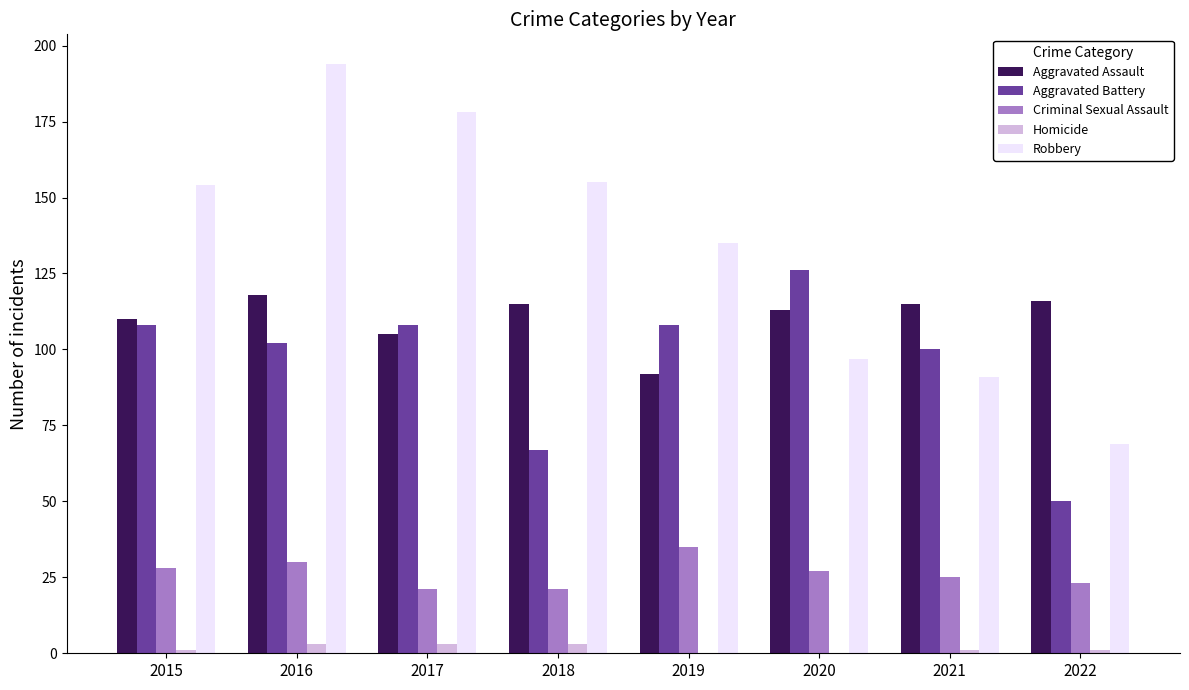

How many series are shown in this chart?

5